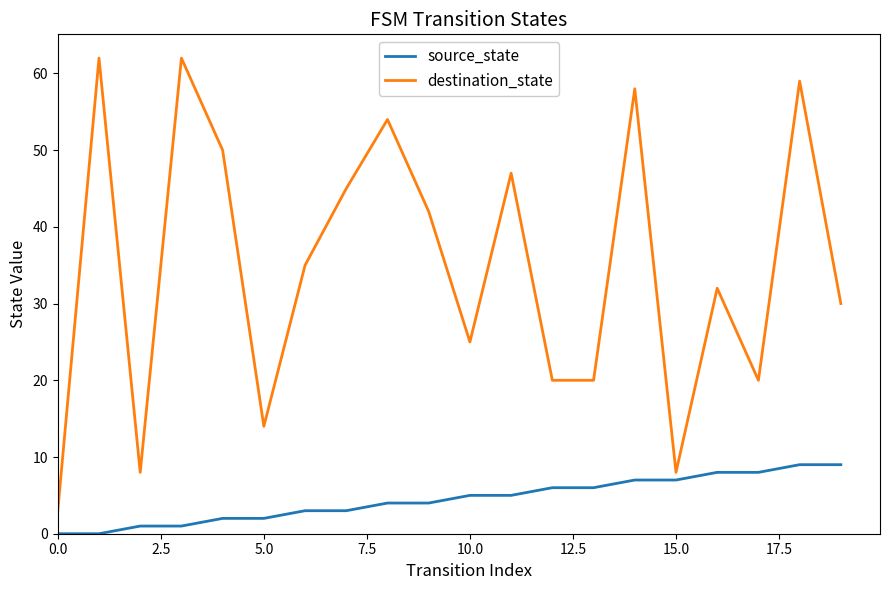

Which series has the largest total across all categories?

destination_state